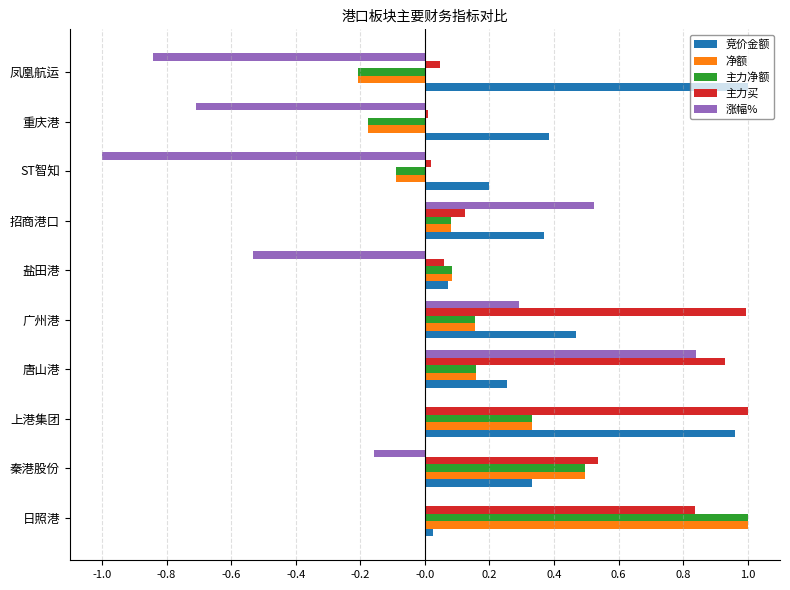

What are all the series names shown in the legend?

竞价金额, 净额, 主力净额, 主力买, 涨幅%